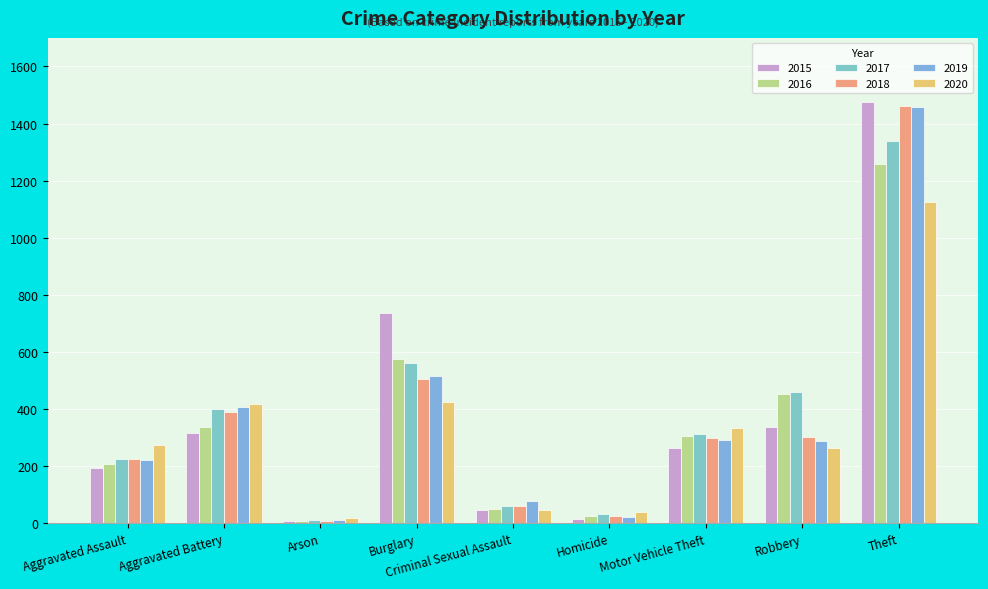

What is the highest value of the 2020 series?

1125